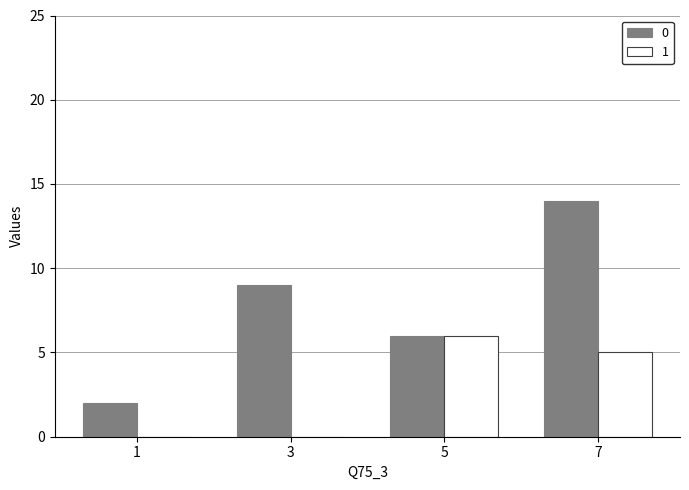

Is it true that 0 equals 10 at 5?

False